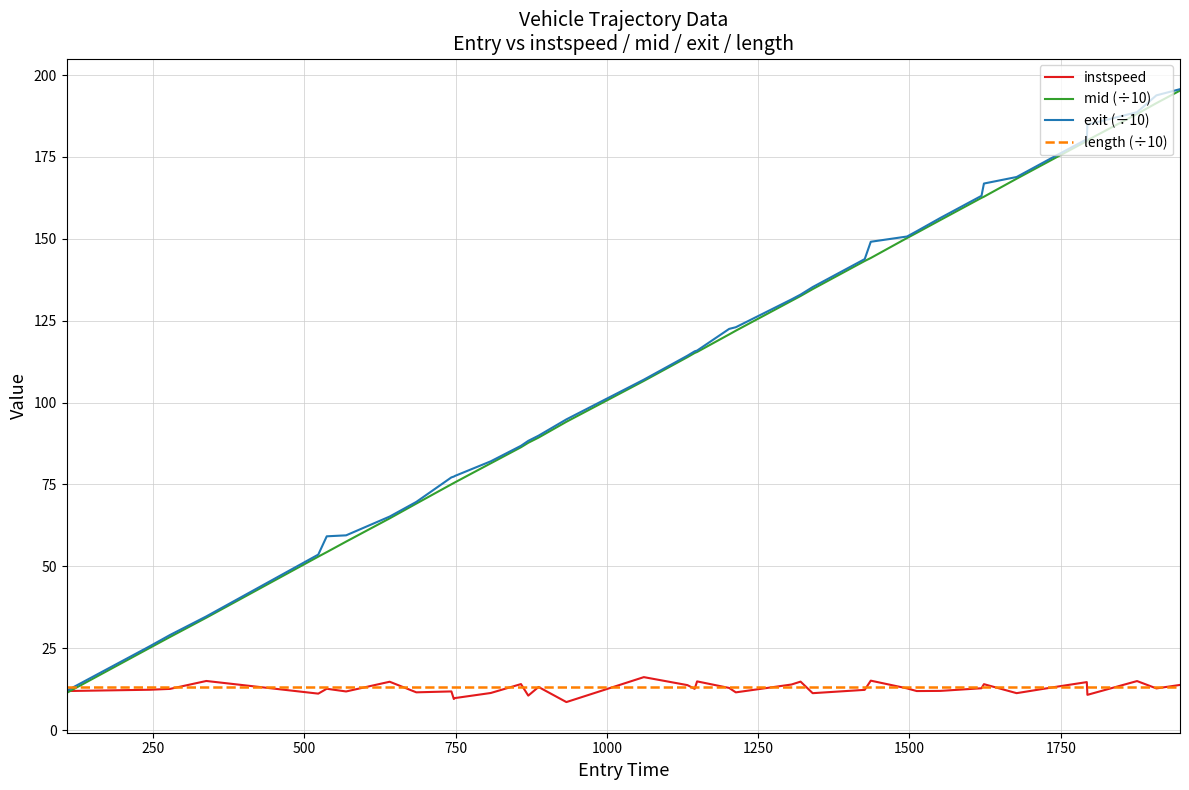

What is the maximum value shown in the chart?

195.7